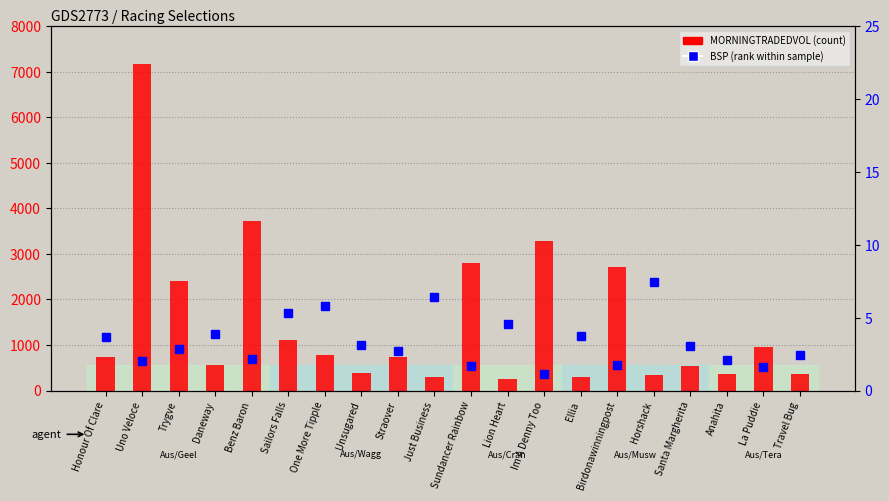

The MORNINGTRADEDVOL series shows 824.1 at Santa Margherita. True or false?

False